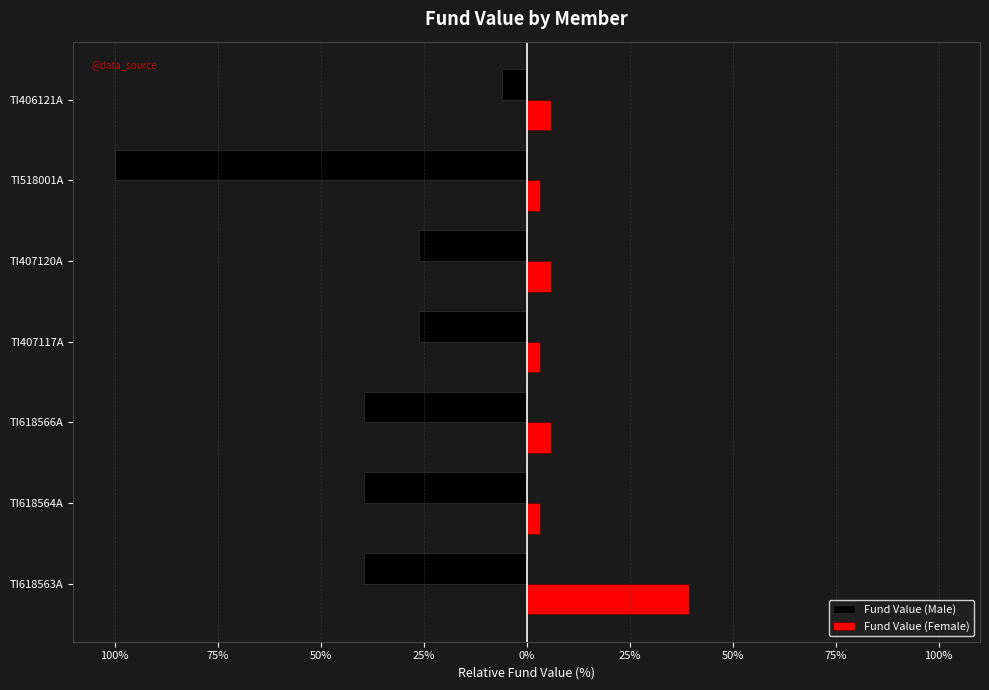

What are all the series names shown in the legend?

Fund Value (Male), Fund Value (Female)